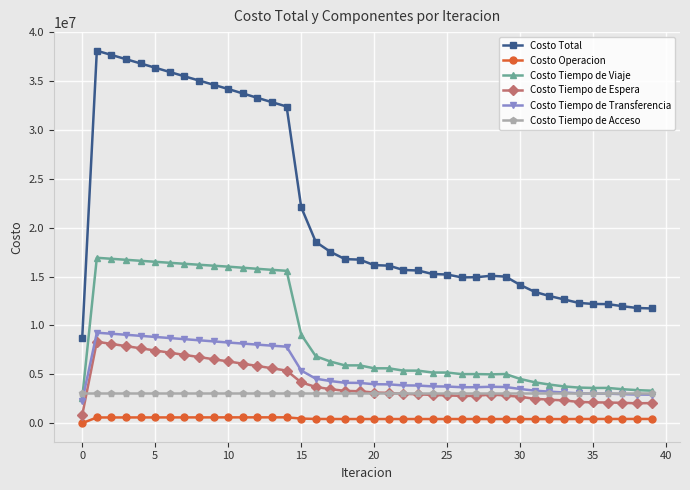

True or false: Costo Tiempo de Transferencia and Costo Tiempo de Espera intersect in this chart.

False